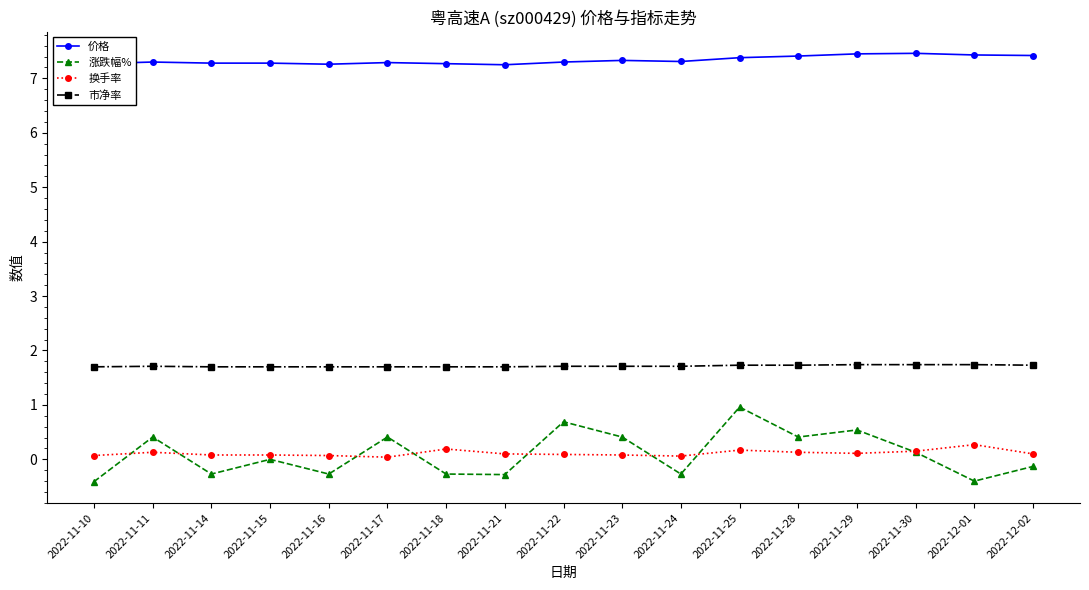

Is this an area chart (filled region under the line)?

No